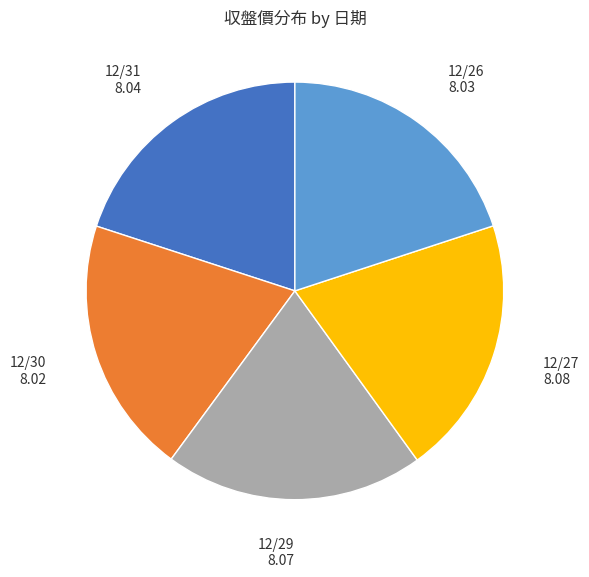

Is there any slice that represents more than half of the pie?

No